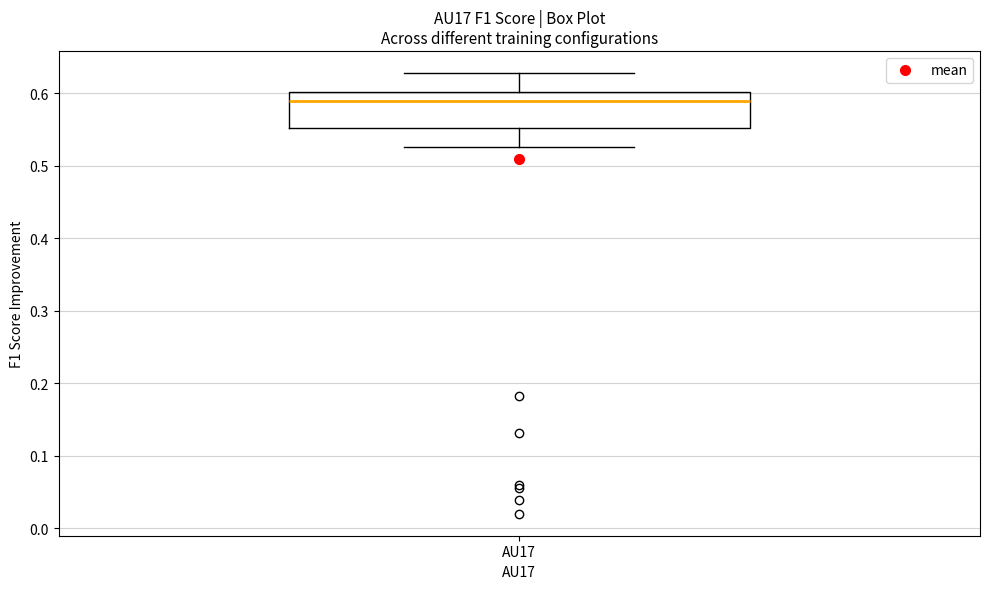

Transcribe this box plot: give where the median line is, the range the box spans, and where the two whiskers end, as read against the y-axis. The values are not printed on the chart, so give them approximately, as read against the axis.

median 0.59, box 0.55 to 0.60, whiskers 0.53 to 0.63